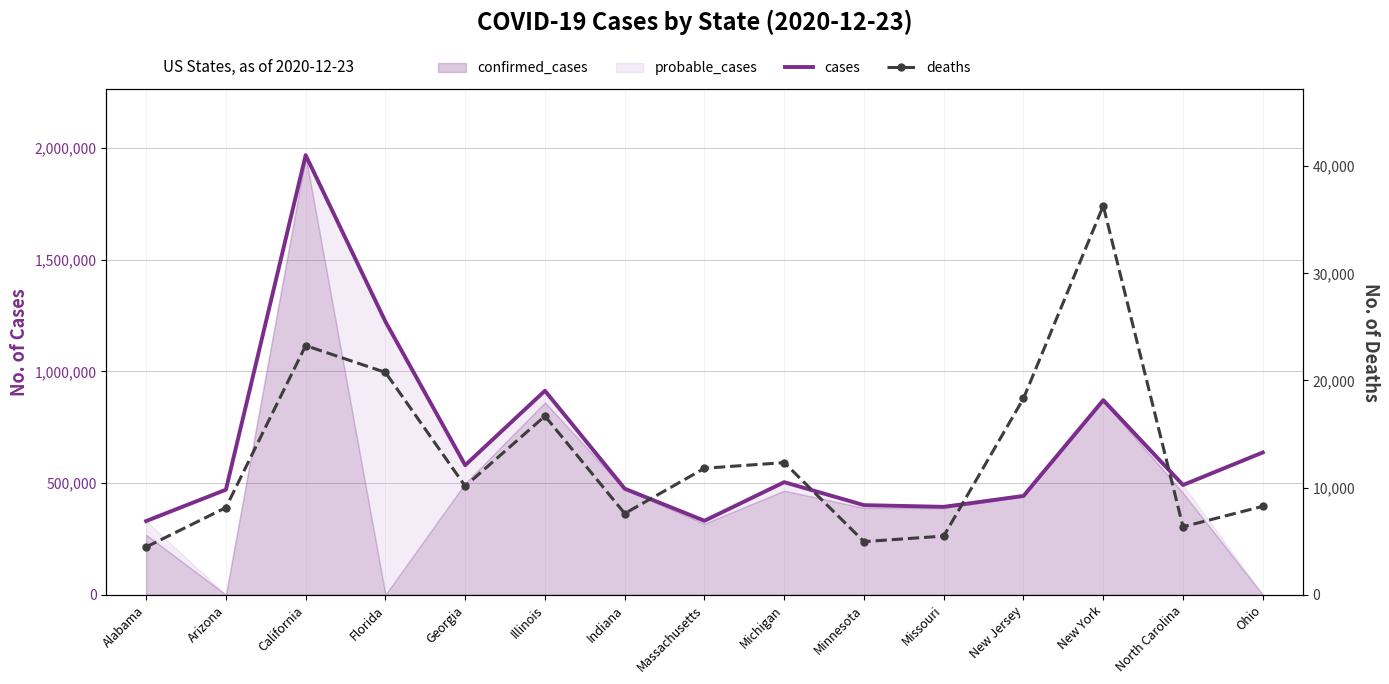

True or false: deaths and cases intersect in this chart.

False